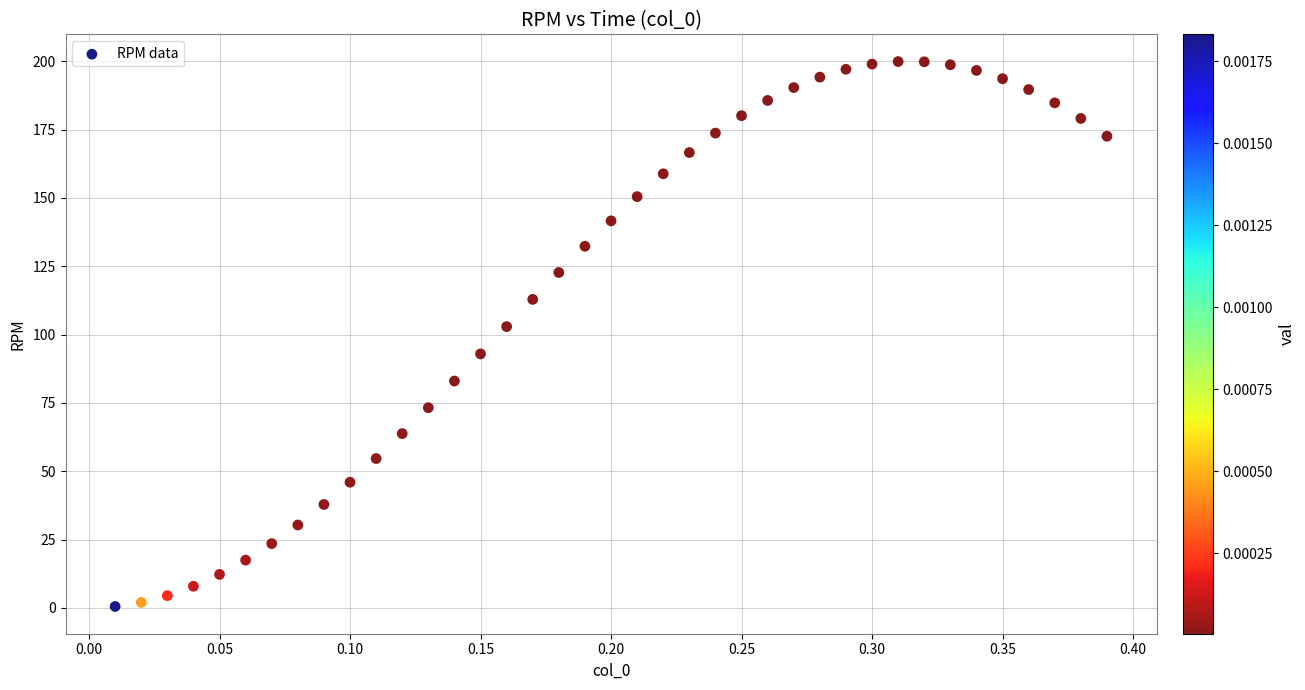

What Y value in the scatter plot is closest to 100?

102.9